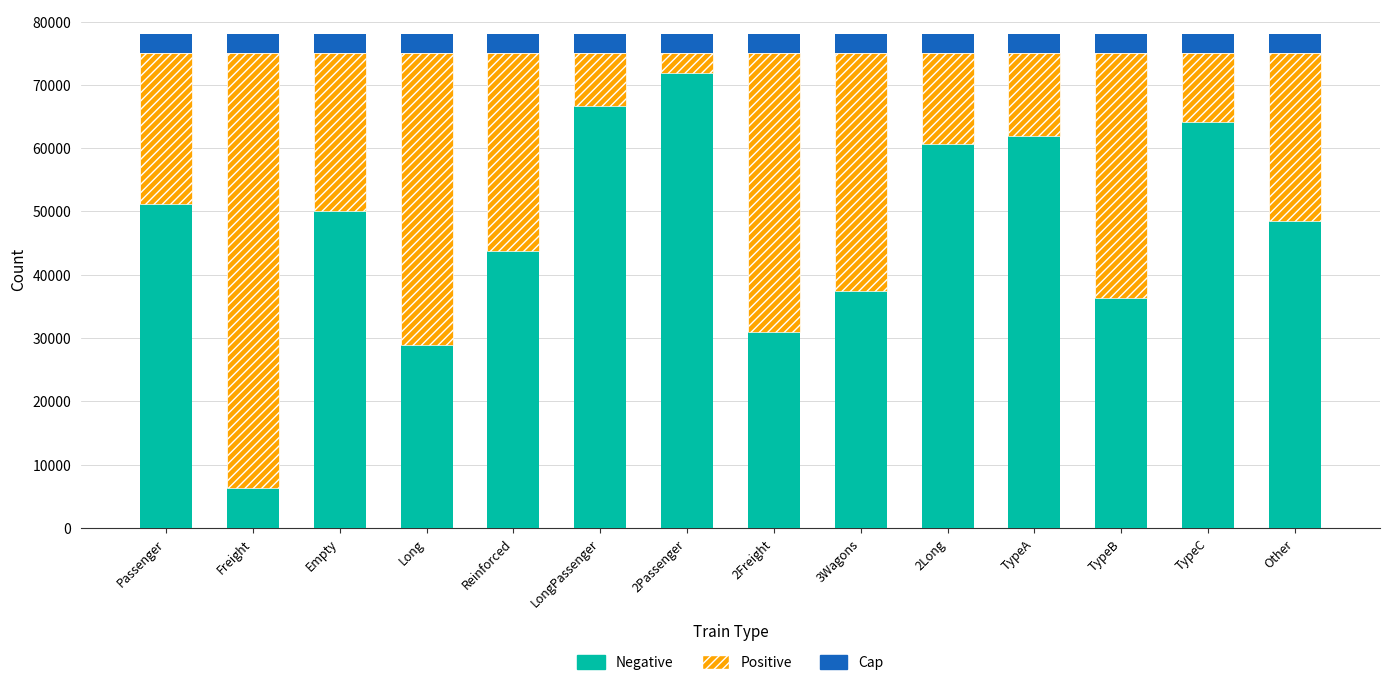

What is the sum of the Negative values at TypeC and Long?

93015